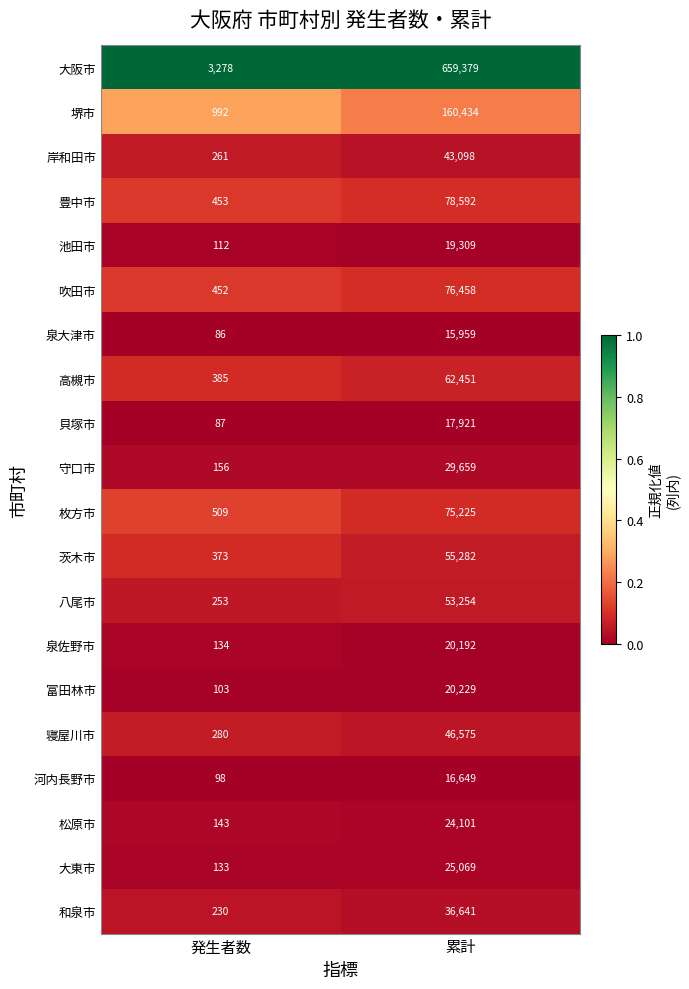

Which series changed the most between 発生者数 and 累計?

大阪市